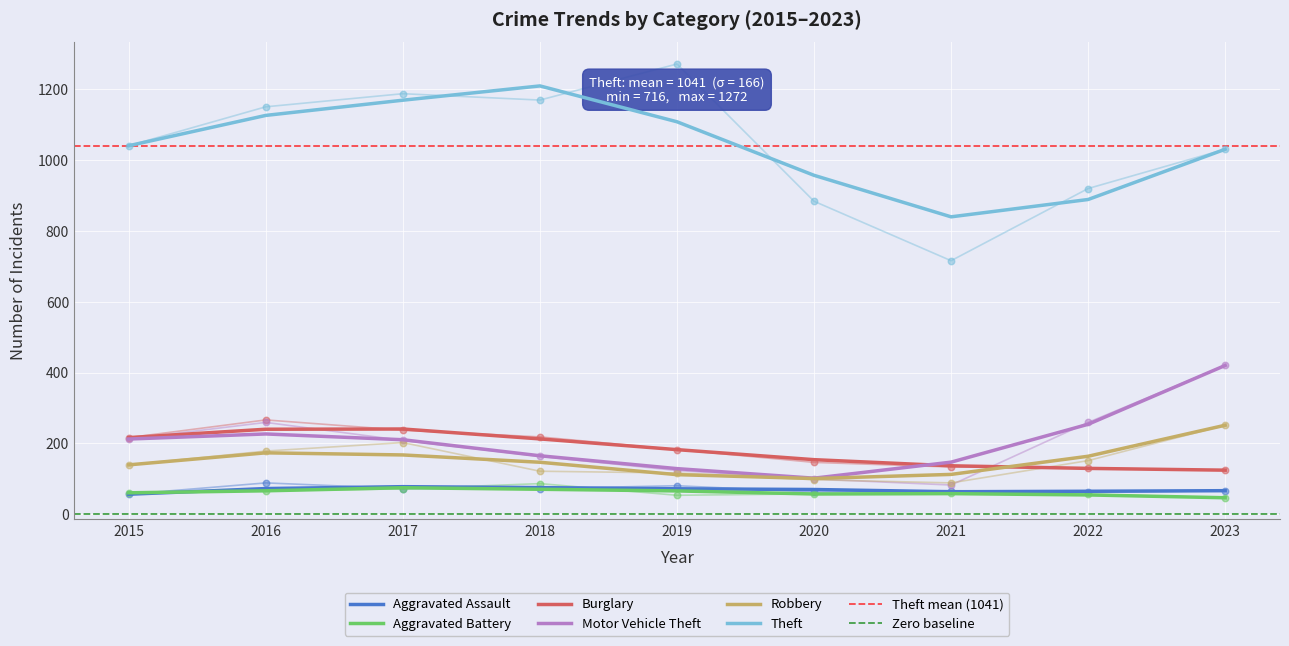

At which category is the sum across all series the highest?

2016